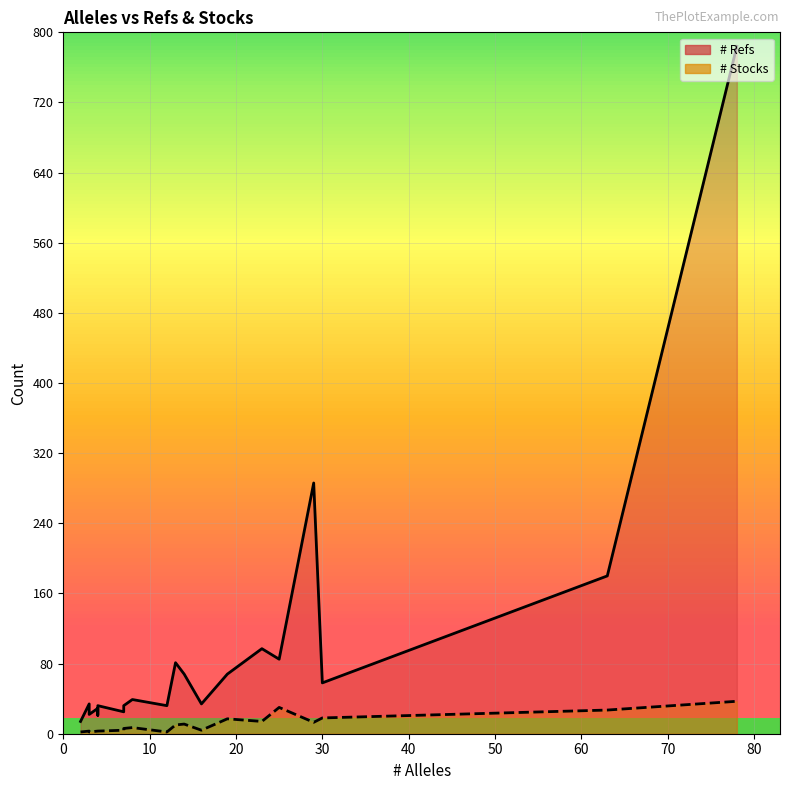

Which series has the widest spread of values?

# Refs